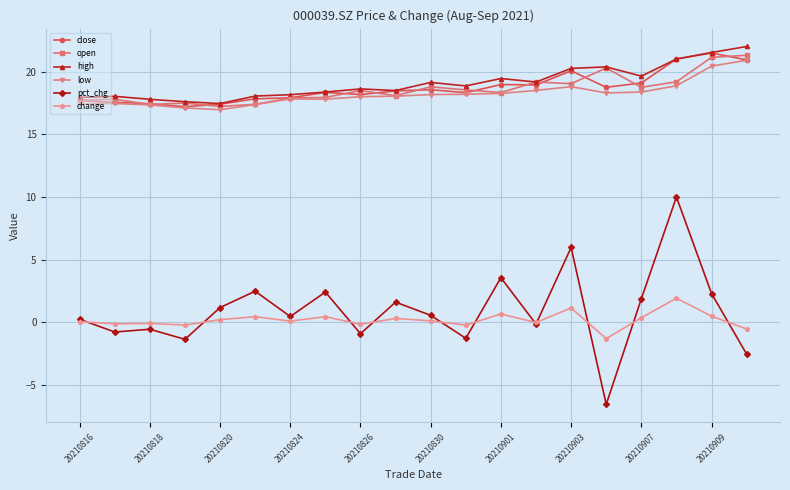

What is the minimum value for pct_chg?

-6.6